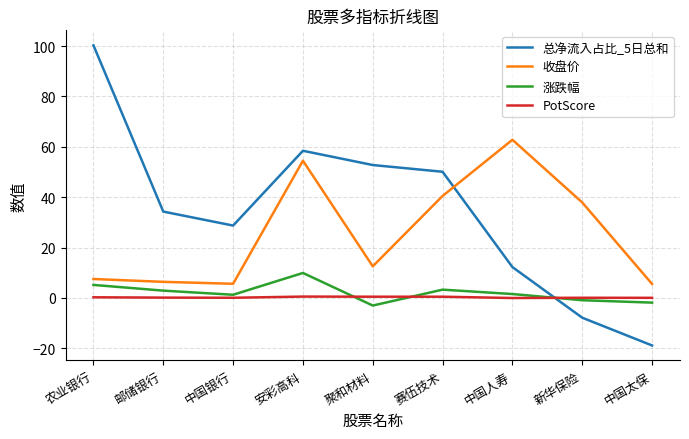

How many values in the 总净流入占比_5日总和 series exceed 34?

5